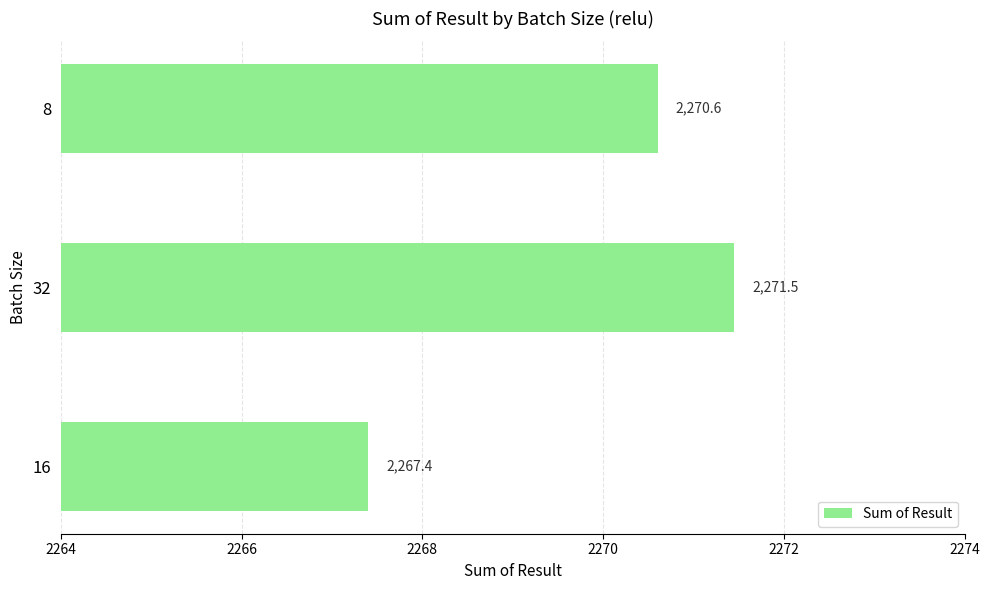

Approximately how many times larger is the value at 8 compared to 32?

1.0